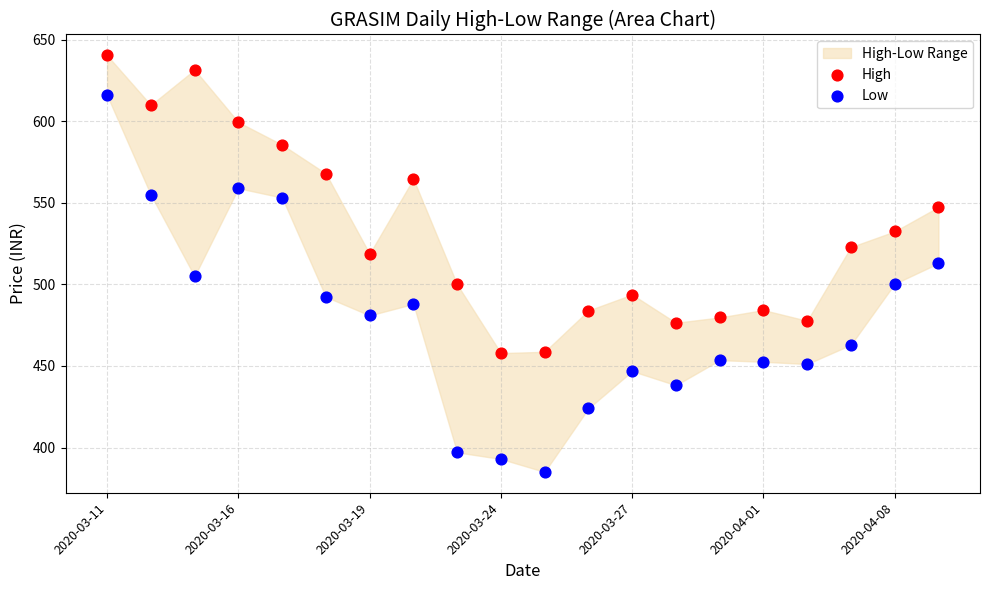

Which series has the largest Y range (max minus min)?

Low